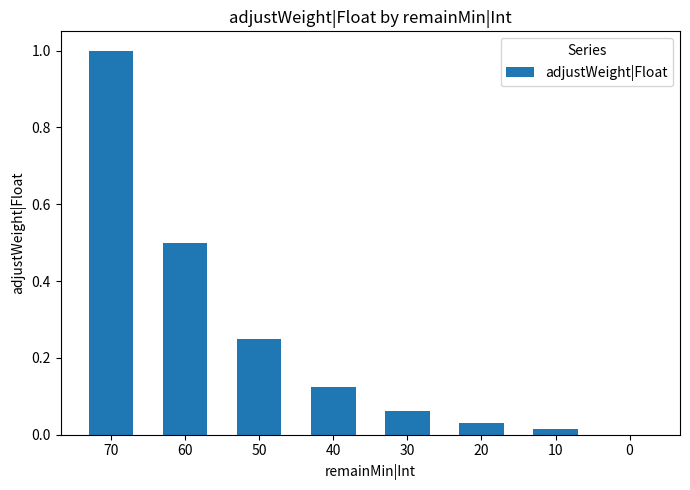

Is it true that the value at 60 is 0.8?

False